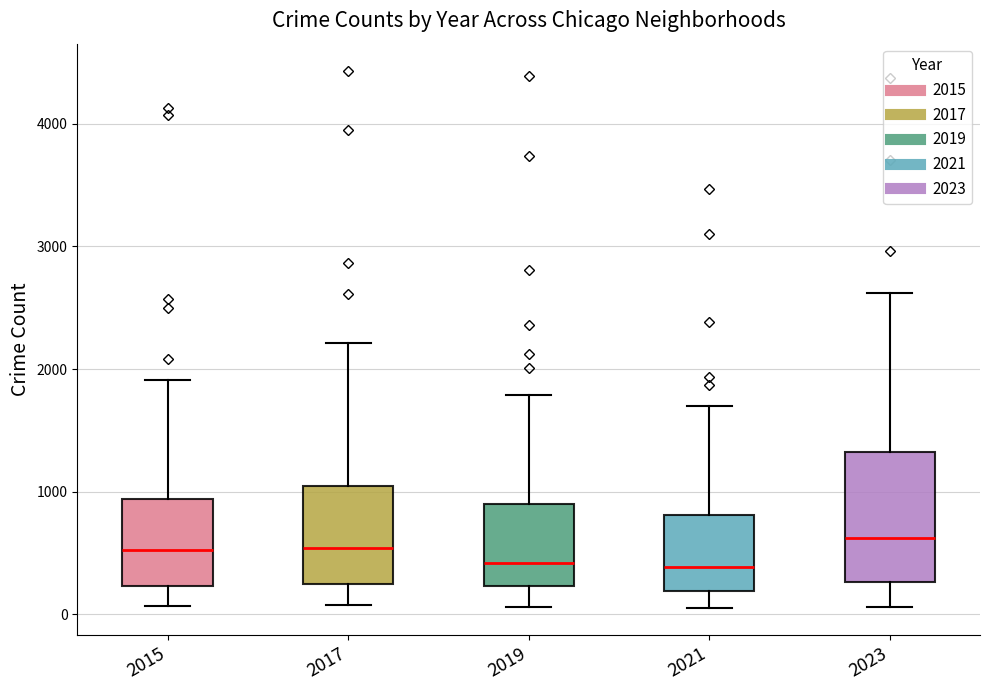

Reading left to right, transcribe this box plot: for each box, give where its median line is, the range the box spans, and where its two whiskers end, as read against the y-axis. The values are not printed on the chart, so give them approximately, as read against the axis.

2015: median 500, box 200 to 900, whiskers 100 to 1900
2017: median 500, box 200 to 1000, whiskers 100 to 2200
2019: median 400, box 200 to 900, whiskers 100 to 1800
2021: median 400, box 200 to 800, whiskers 100 to 1700
2023: median 600, box 300 to 1300, whiskers 100 to 2600